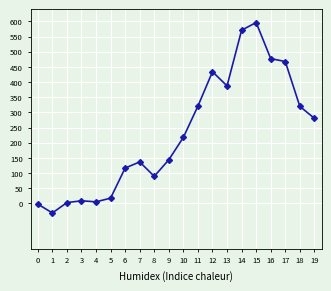

The value at 8 is 21.3. True or false?

False